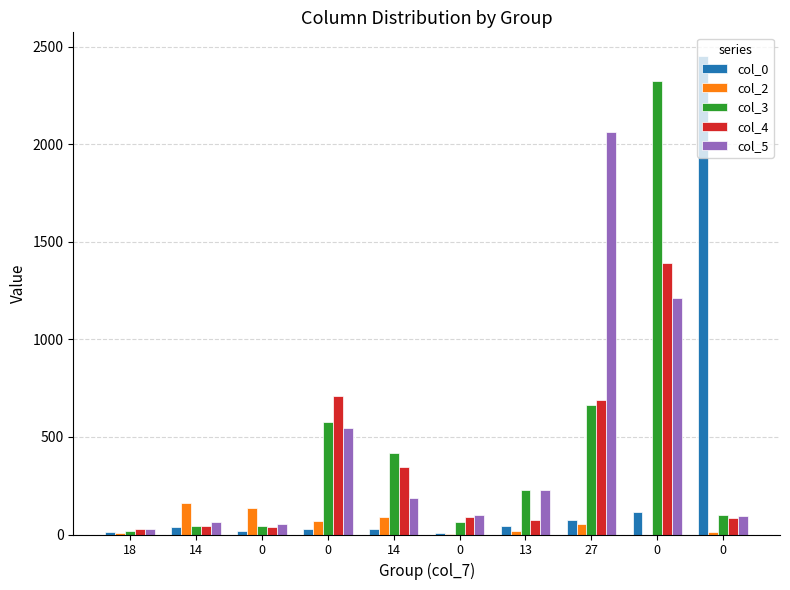

What is the sum of the col_0 values at 14 and 18?

51